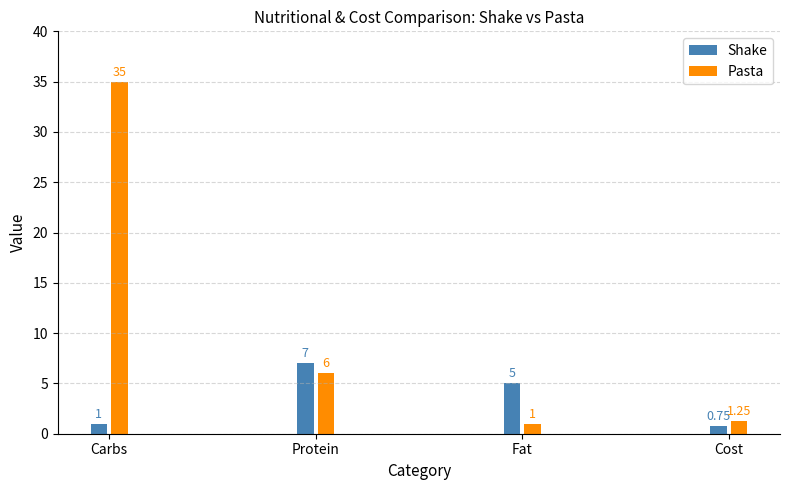

What is the average value of the Pasta series?

10.8